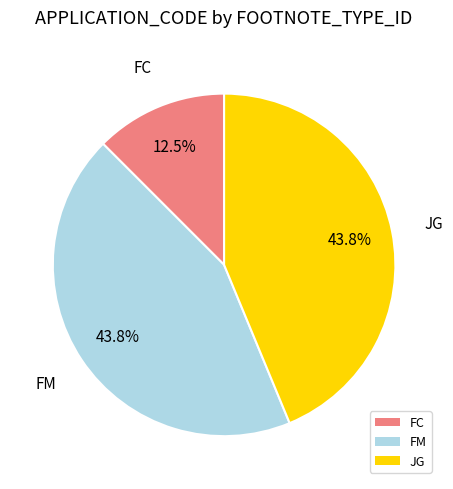

Count the number of slices in the pie.

3